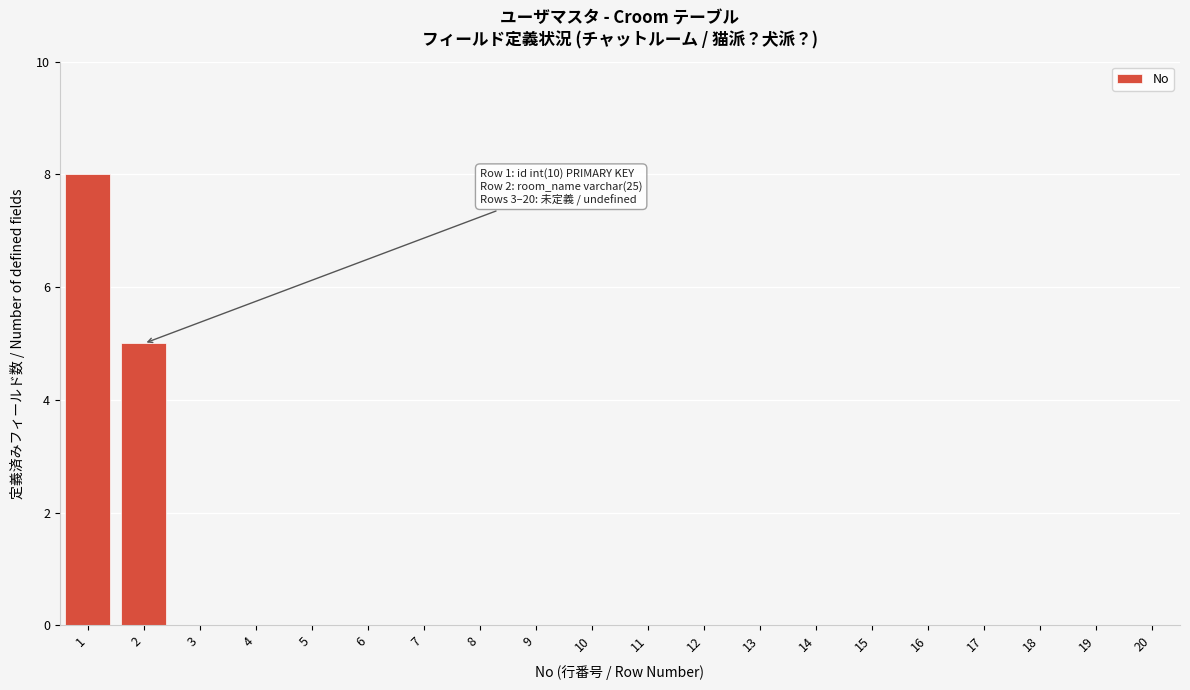

Reading left to right, what are all the values shown in this chart?

1=8	2=5	3=0	4=0	5=0	6=0	7=0	8=0	9=0	10=0	11=0	12=0	13=0	14=0	15=0	16=0	17=0	18=0	19=0	20=0